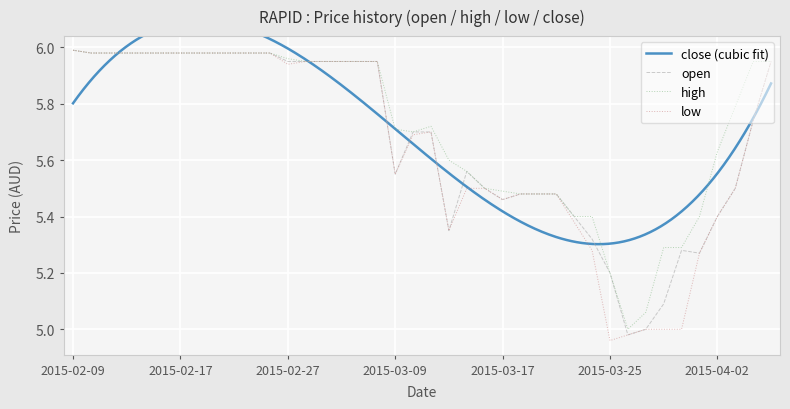

What value does the open series have at 2015-04-07?

6.0